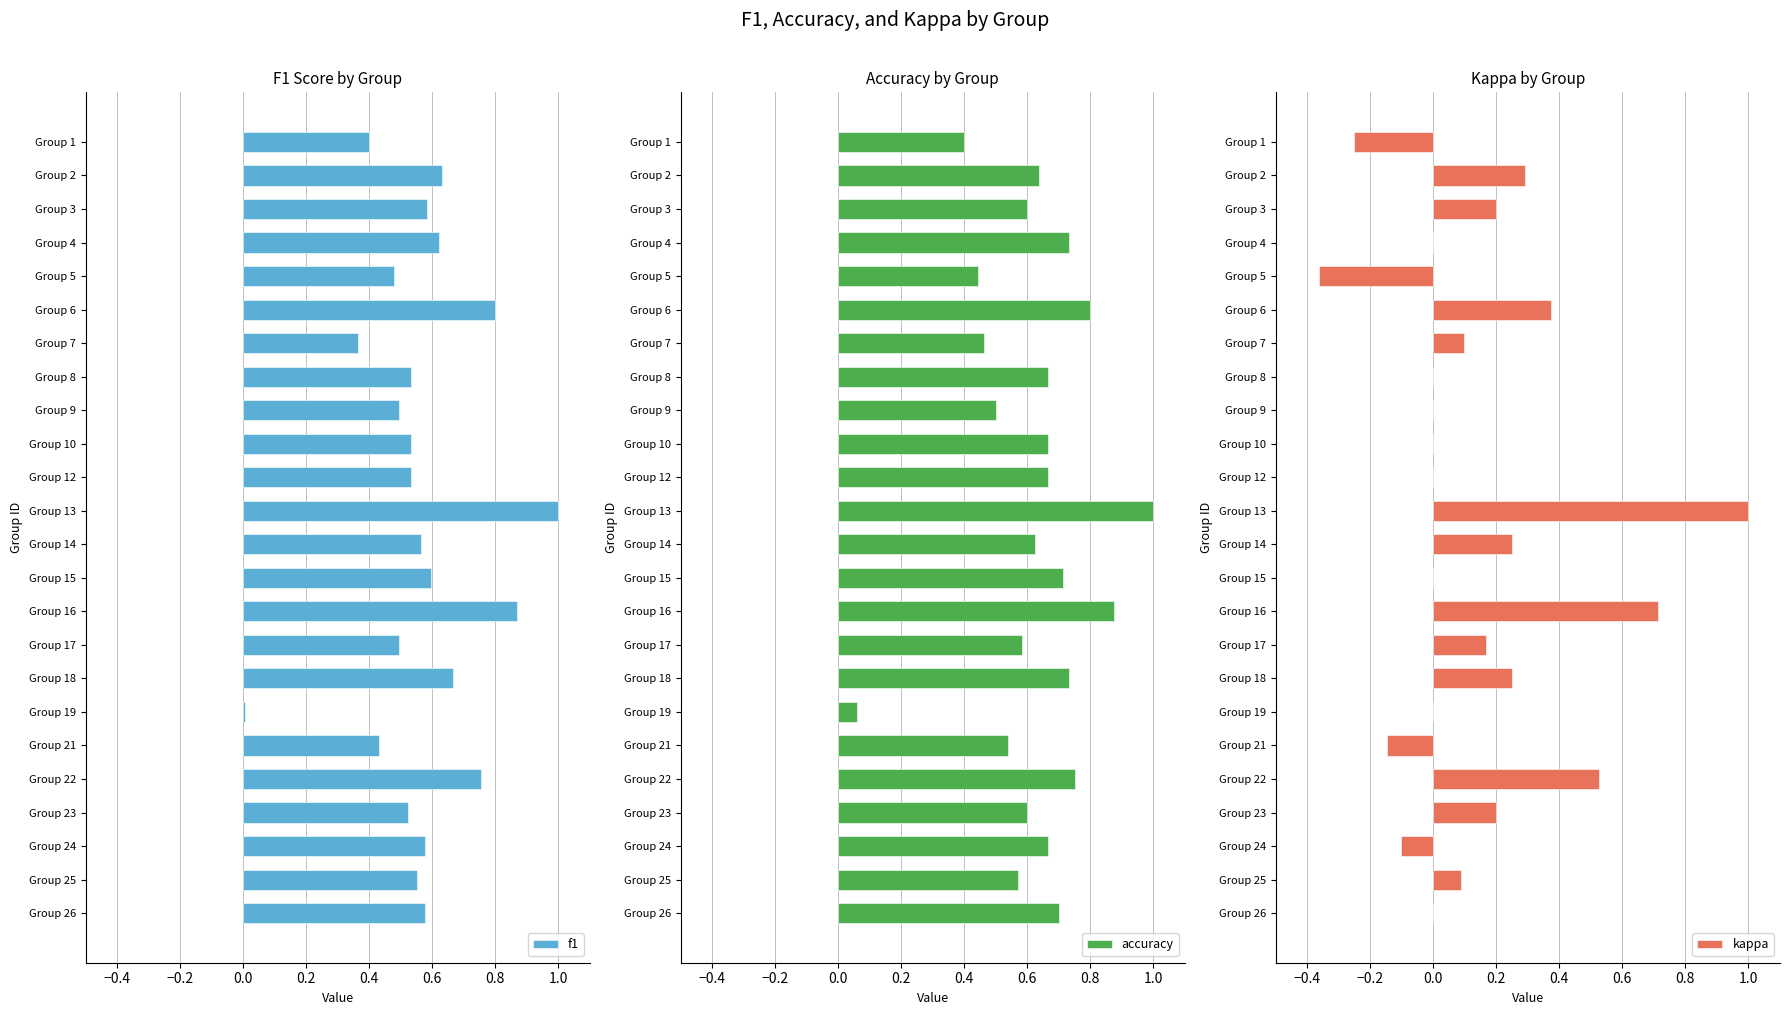

What is the maximum value for f1?

1.0